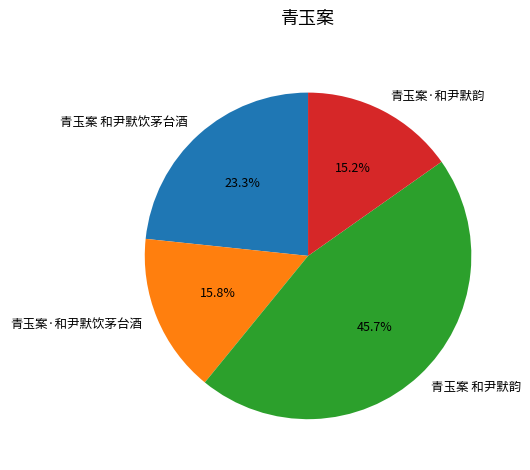

Does any single category account for the majority?

No